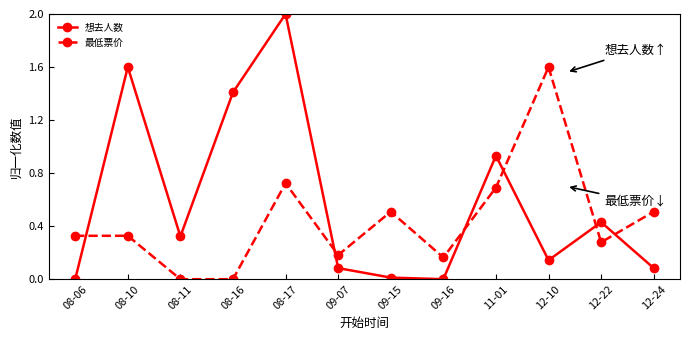

What is the label of the 5th point from the left?

08-17